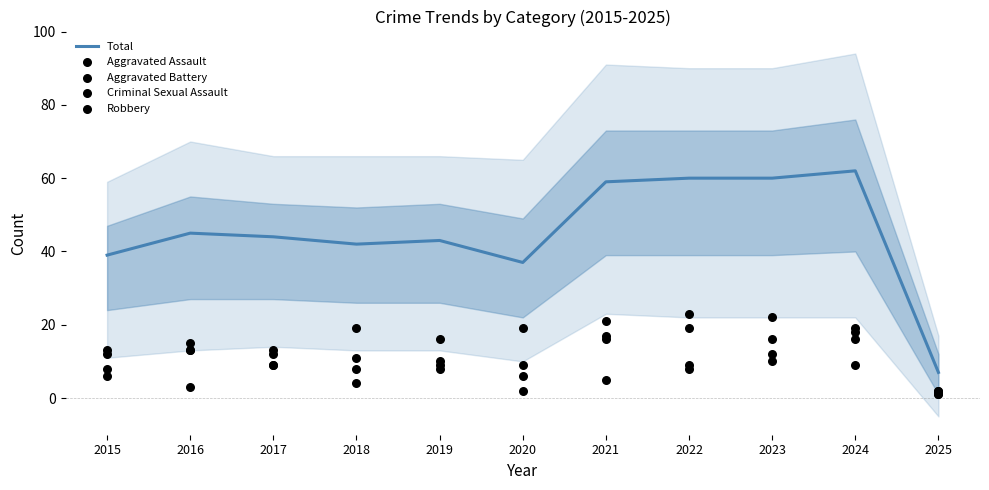

At how many categories does at least one series exceed 41?

8